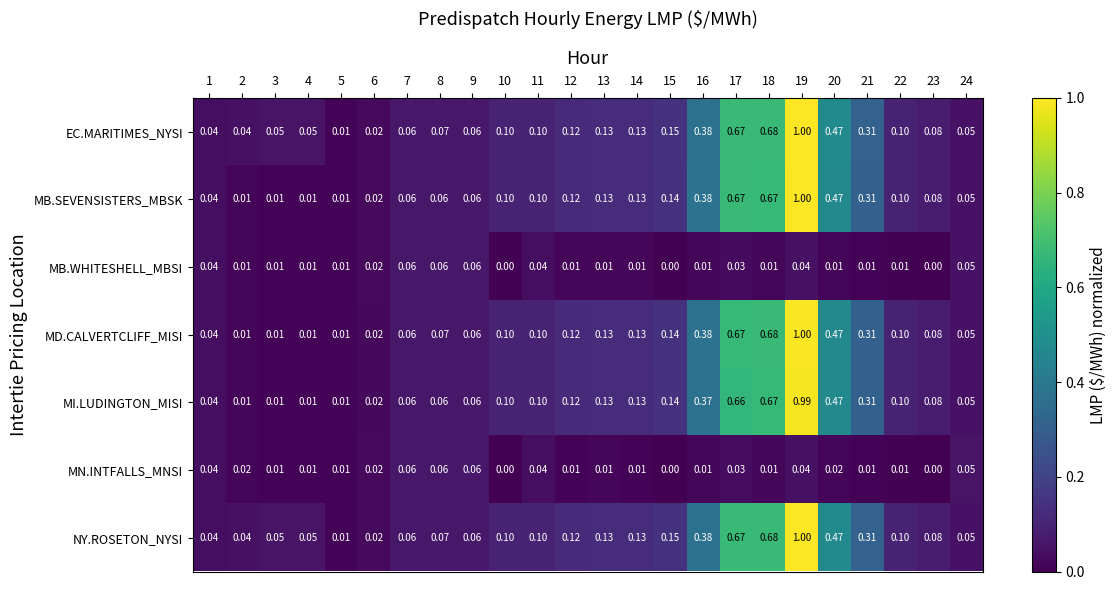

Is the value of MB.SEVENSISTERS_MBSK at 19 greater than the value of EC.MARITIMES_NYSI at 16?

Yes